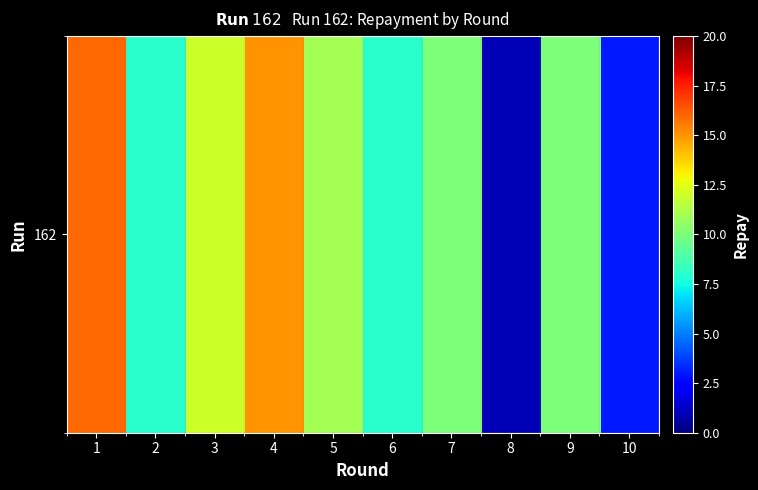

What is the difference between the maximum and minimum values?

15